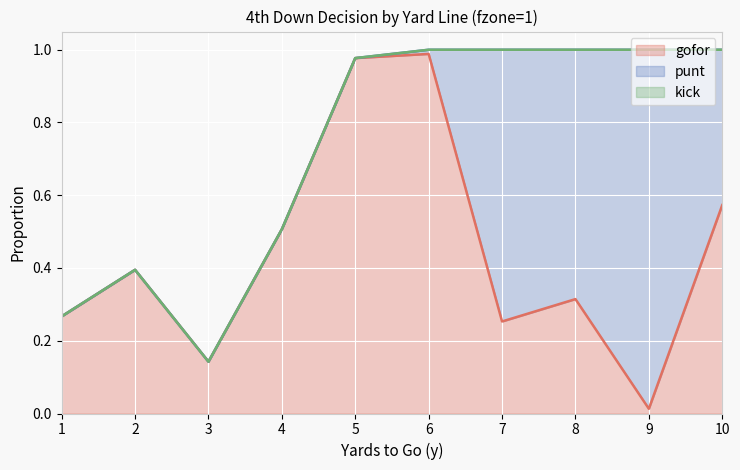

Is the value of kick at 8 greater than the value of gofor at 3?

No